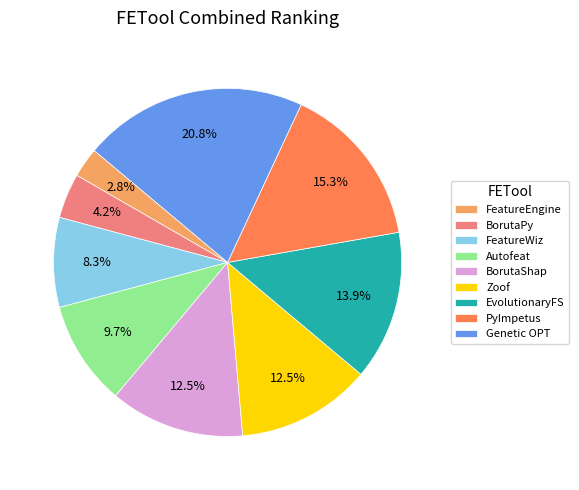

How many segments does this pie chart have?

9